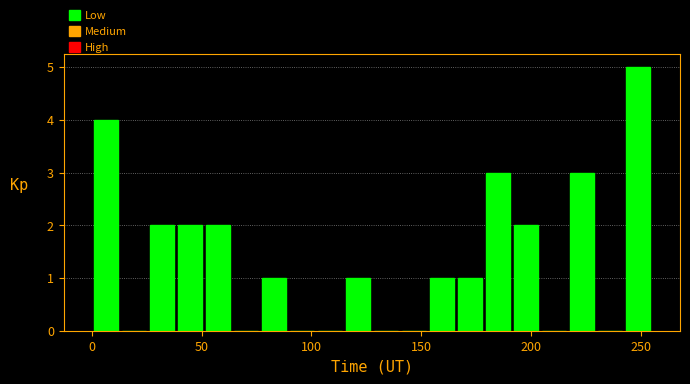

Around what value on the x-axis is the tallest bar? Give the approximate position of its centre, as read against the axis.

250